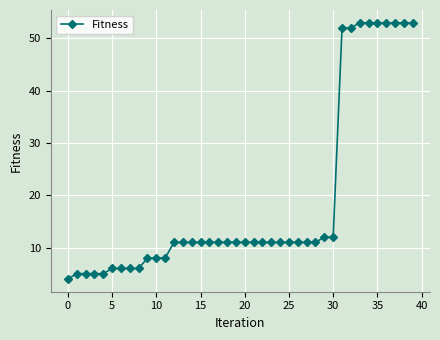

What is the value of the 23rd point from the left?

11